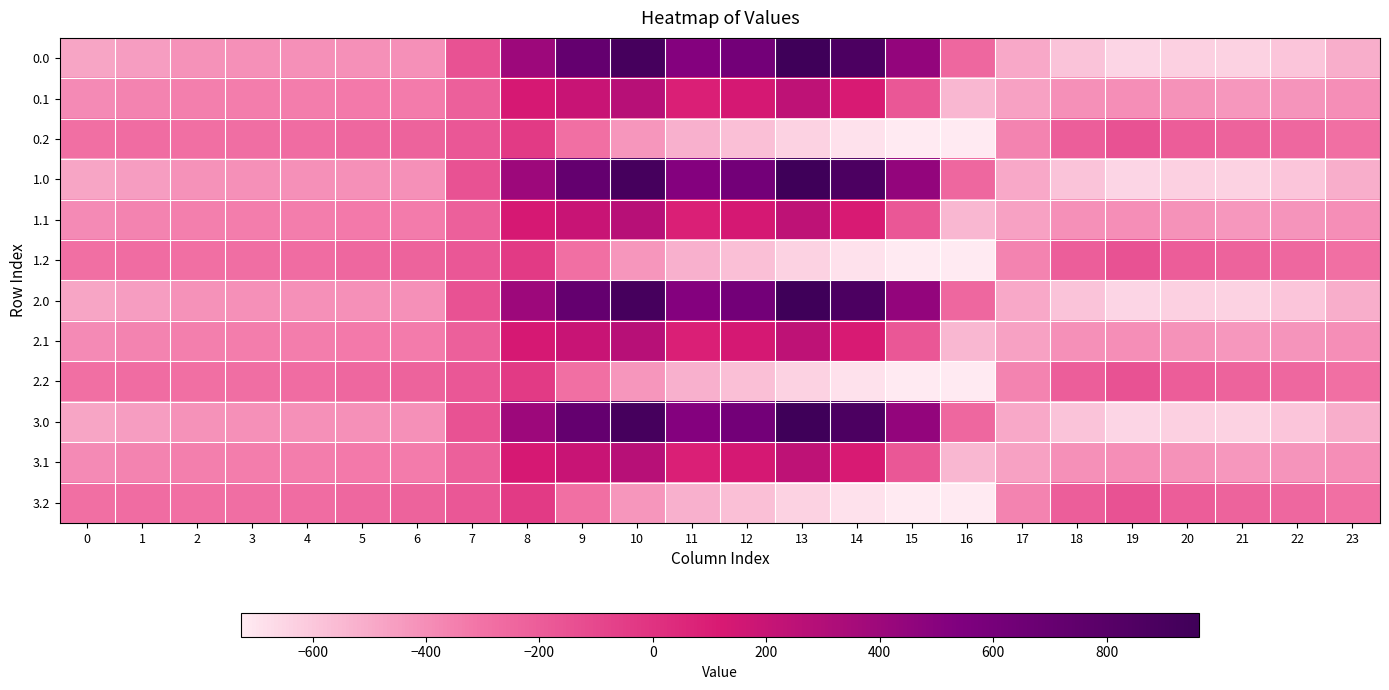

At how many categories does at least one series exceed 321?

8